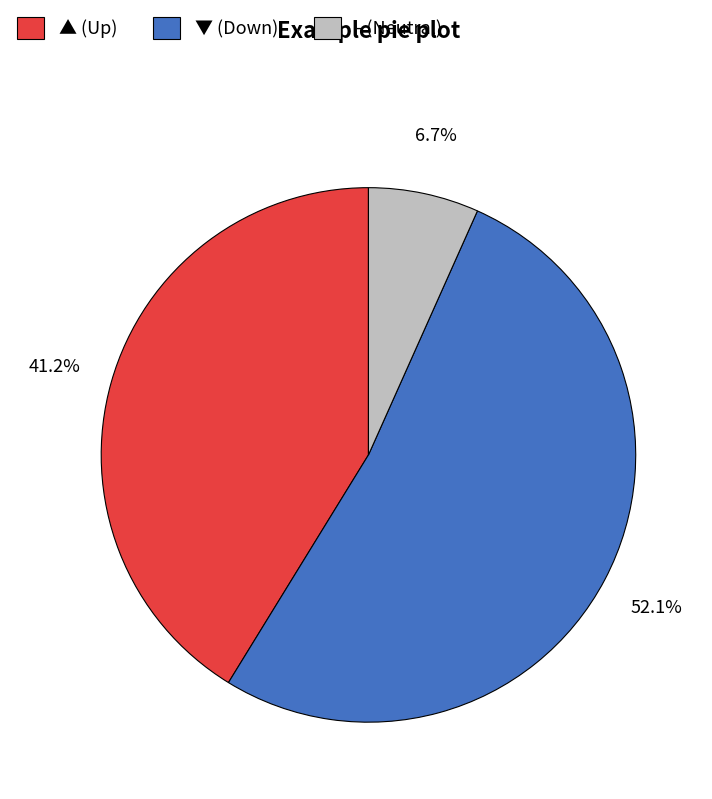

Between - and ▼, which is larger?

▼